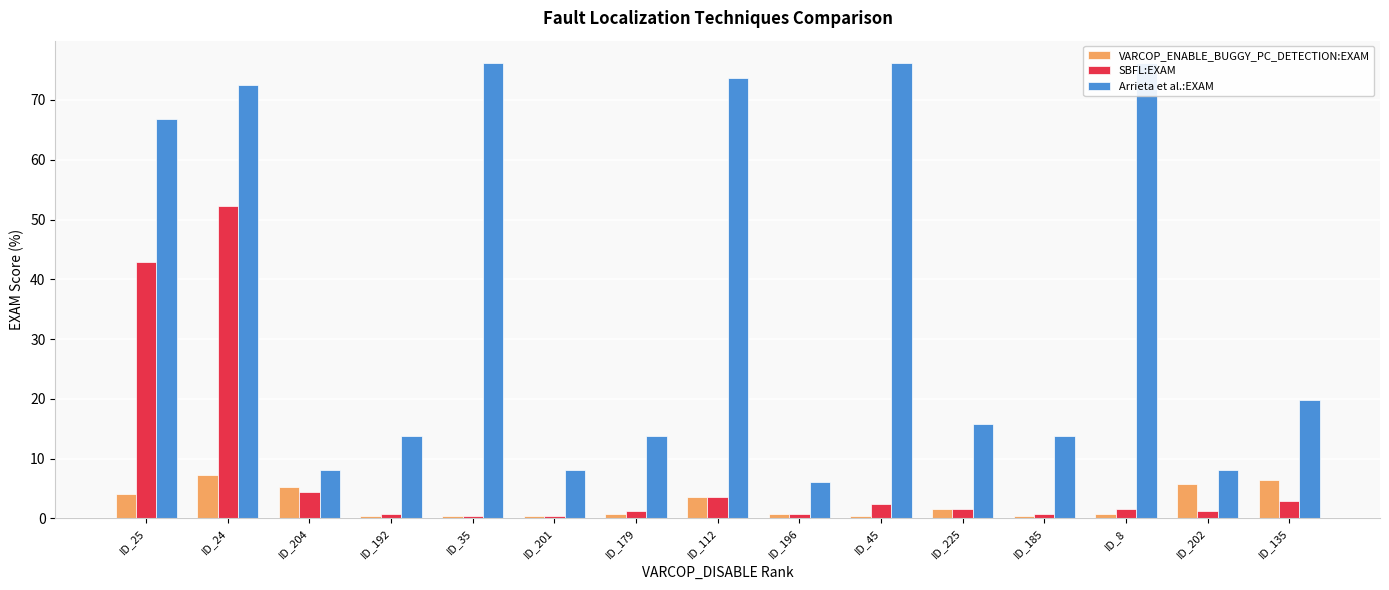

What is the label of the 9th bar from the right?

ID_179